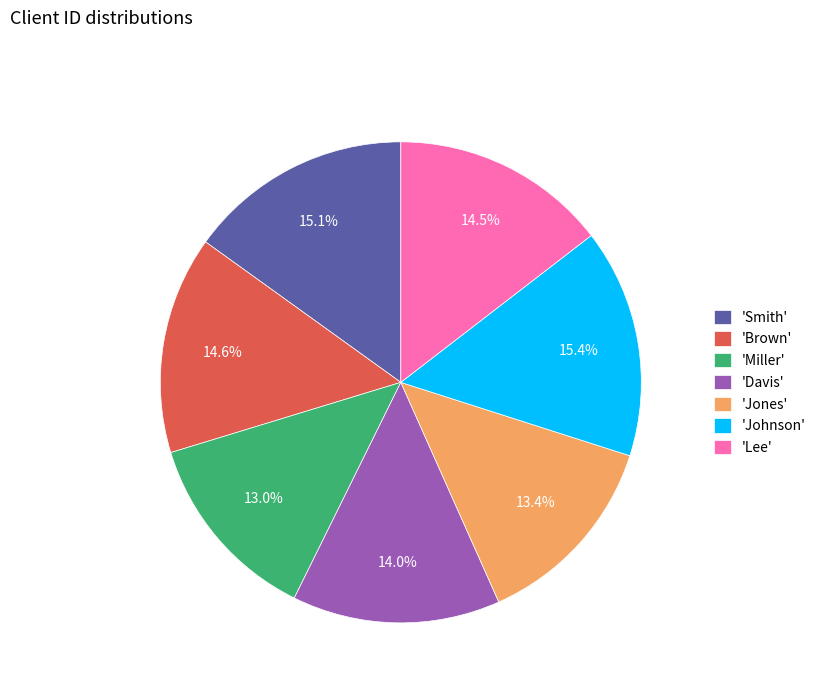

Approximately how many times larger is the value at 'Lee' compared to 'Miller'?

1.1